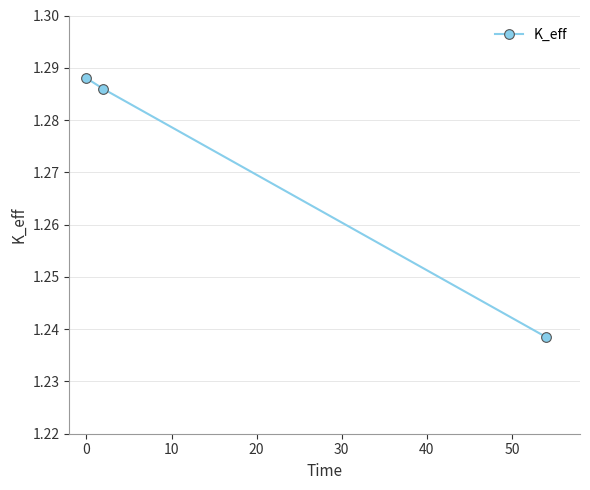

How many values are between 1 and 2?

3